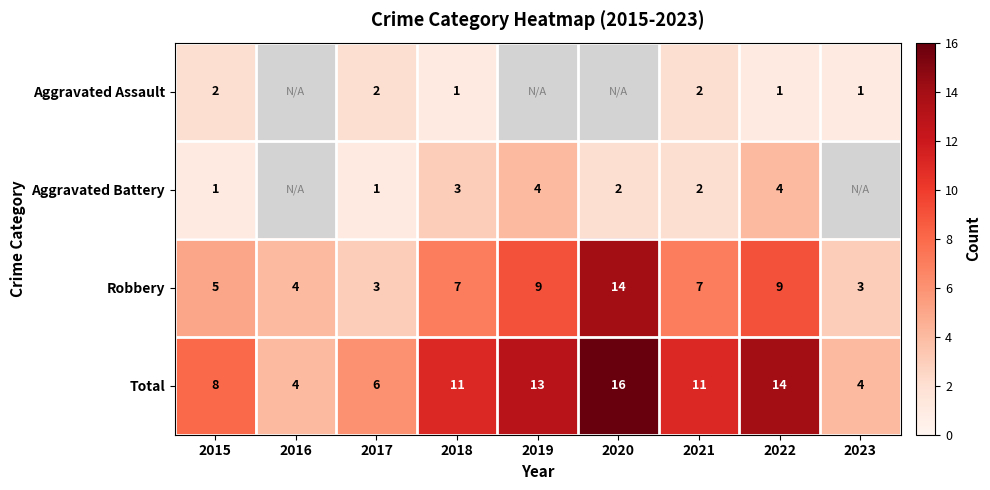

Is the value of Aggravated Assault at 2022 greater than the value of Total at 2015?

No